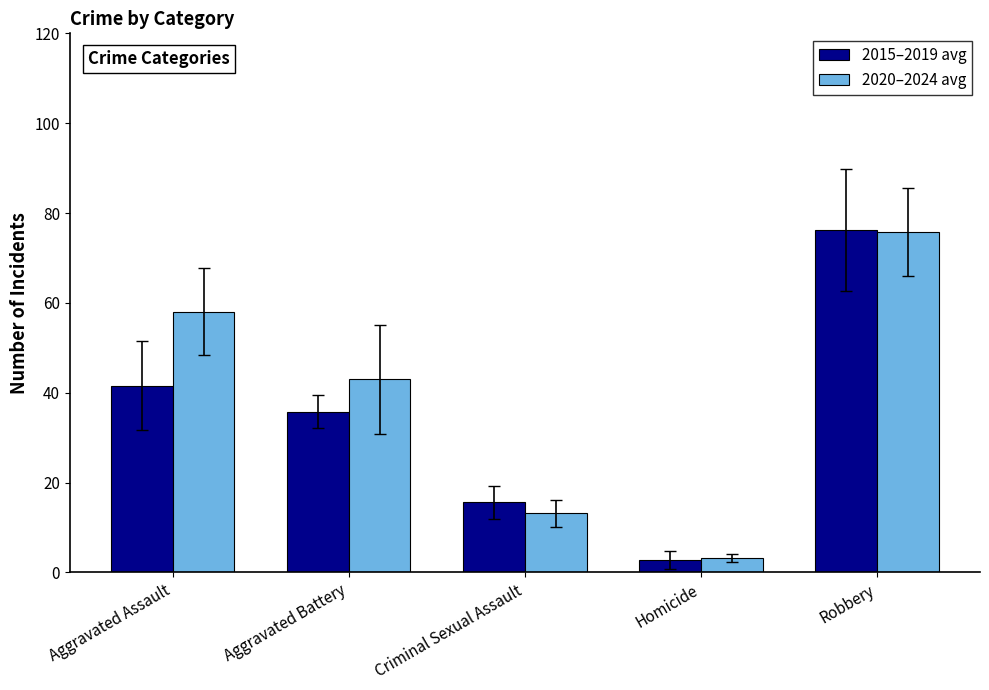

What is the sum of all 2020–2024 avg values?

193.2